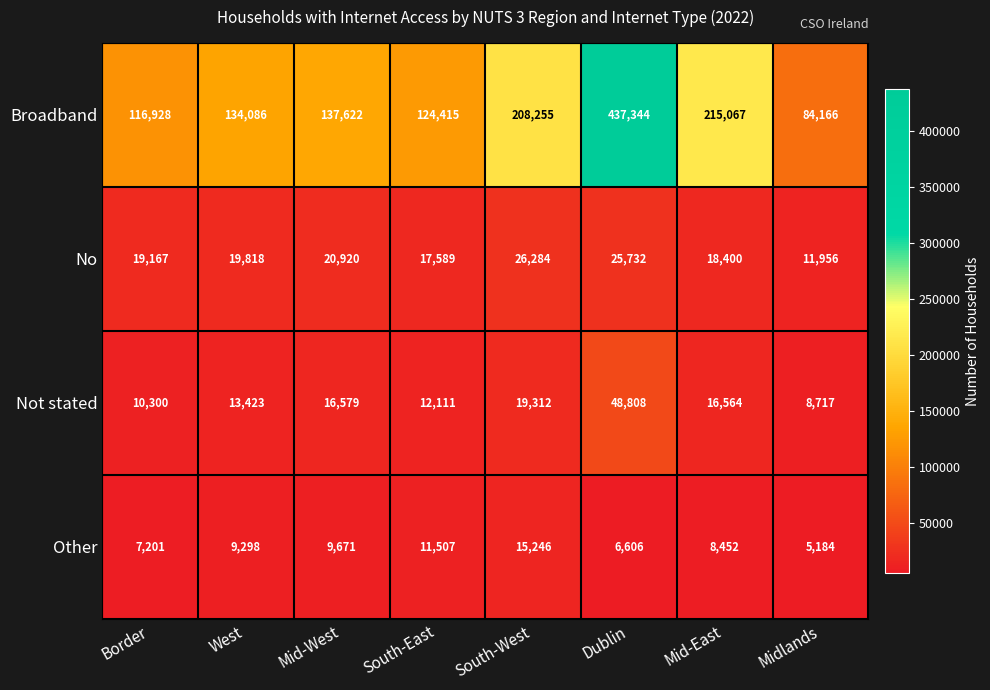

Rank the series by their maximum value, from highest to lowest.

Broadband, Not stated, No, Other